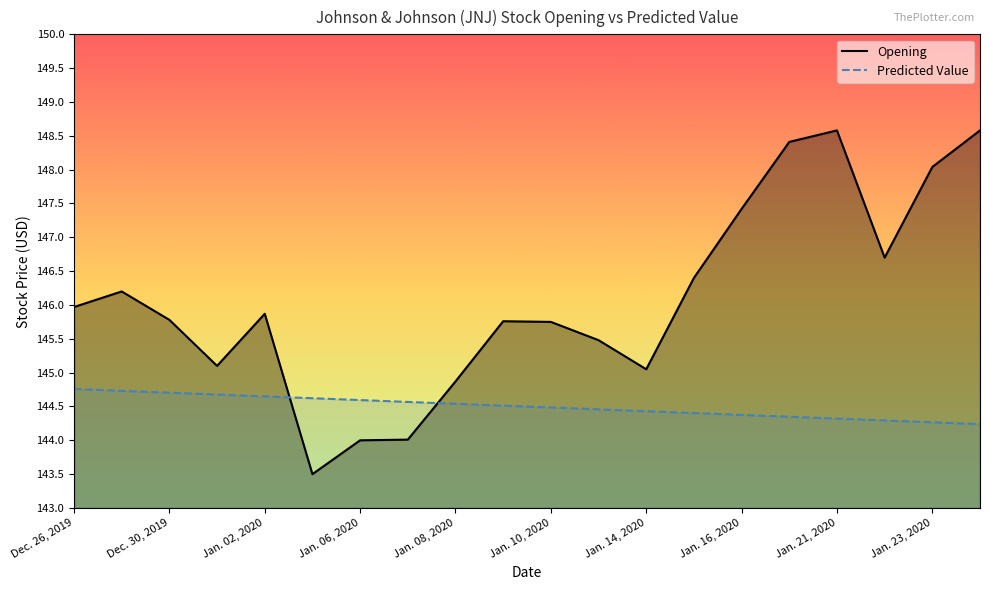

Rank the series by their average value, from lowest to highest.

Predicted Value, Opening